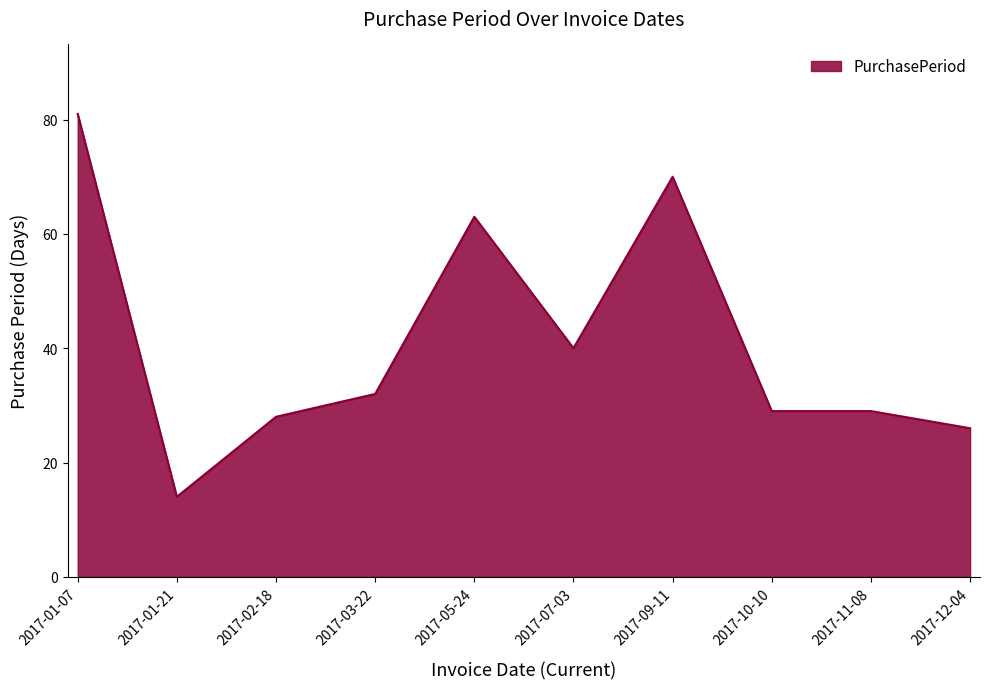

Reading left to right, what are all the values shown in this chart?

2017-01-07=81	2017-01-21=14	2017-02-18=28	2017-03-22=32	2017-05-24=63	2017-07-03=40	2017-09-11=70	2017-10-10=29	2017-11-08=29	2017-12-04=26